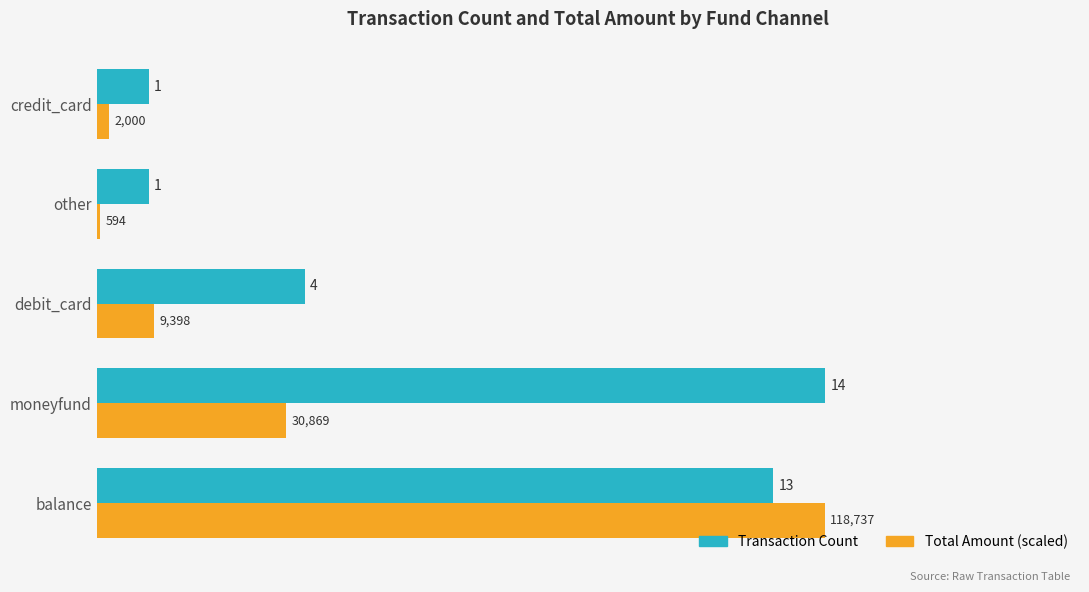

At how many categories does at least one series exceed 2?

3